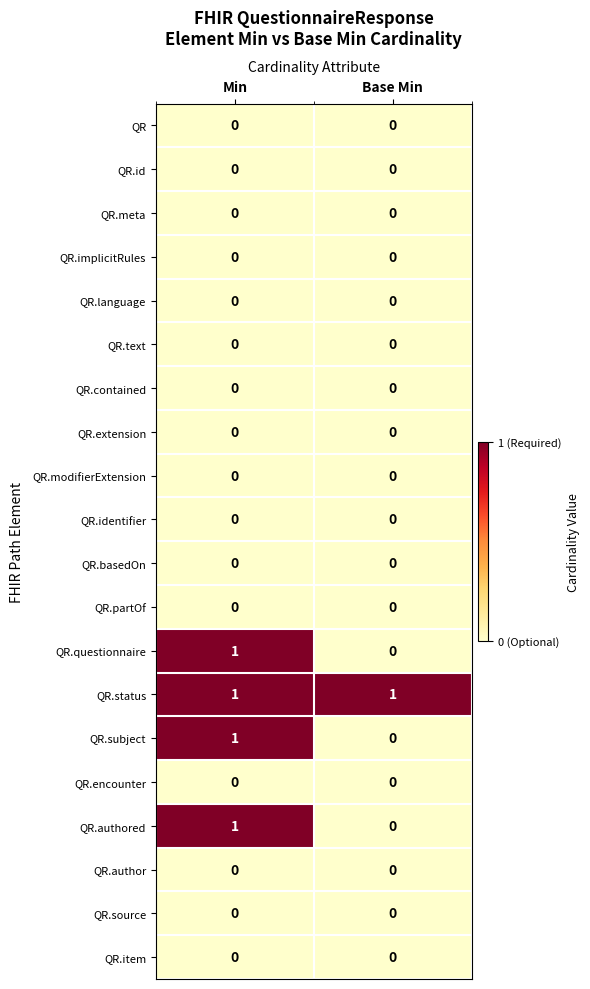

At which category is the sum across all series the highest?

Min